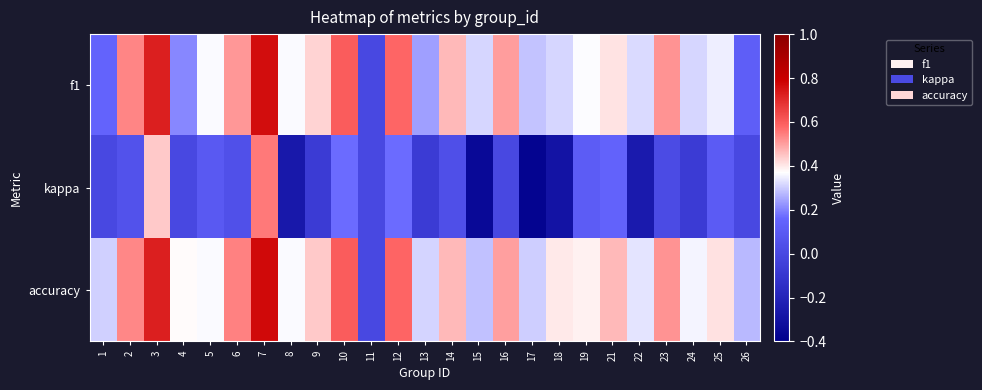

Reading left to right, what are all the values shown in this chart?

f1: 1=0.1	2=0.5	3=0.7	4=0.2	5=0.4	6=0.5	7=0.8	8=0.4	9=0.4	10=0.6	11=0.0	12=0.6	13=0.2	14=0.5	15=0.3	16=0.5	17=0.3	18=0.3	19=0.4	21=0.4	22=0.3	23=0.5	24=0.3	25=0.3	26=0.1
kappa: 1=0.0	2=0.1	3=0.4	4=0.0	5=0.1	6=0.0	7=0.6	8=-0.3	9=-0.1	10=0.2	11=0.0	12=0.2	13=-0.1	14=0.0	15=-0.3	16=0.0	17=-0.4	18=-0.3	19=0.1	21=0.1	22=-0.2	23=0.0	24=-0.1	25=0.1	26=0.0
accuracy: 1=0.3	2=0.5	3=0.7	4=0.4	5=0.4	6=0.5	7=0.8	8=0.4	9=0.4	10=0.6	11=0.0	12=0.6	13=0.3	14=0.5	15=0.3	16=0.5	17=0.3	18=0.4	19=0.4	21=0.5	22=0.3	23=0.5	24=0.4	25=0.4	26=0.3